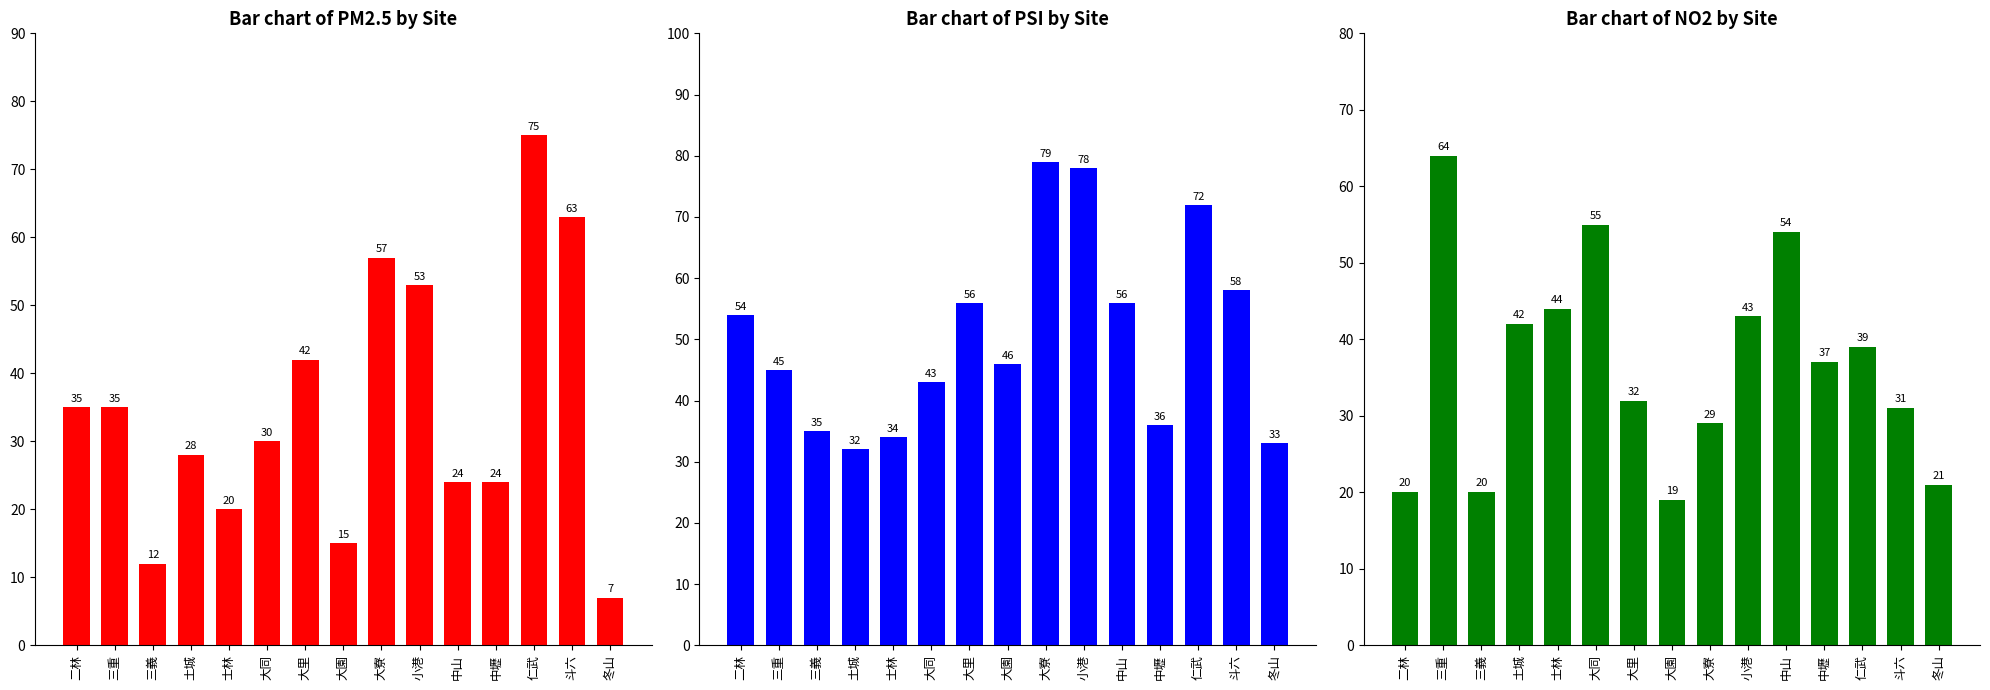

What is the maximum value shown in the chart?

79